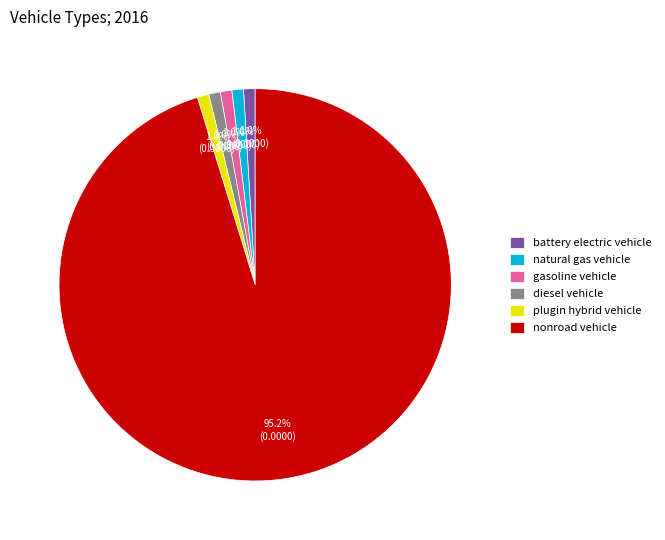

Is there a majority slice in this chart?

Yes